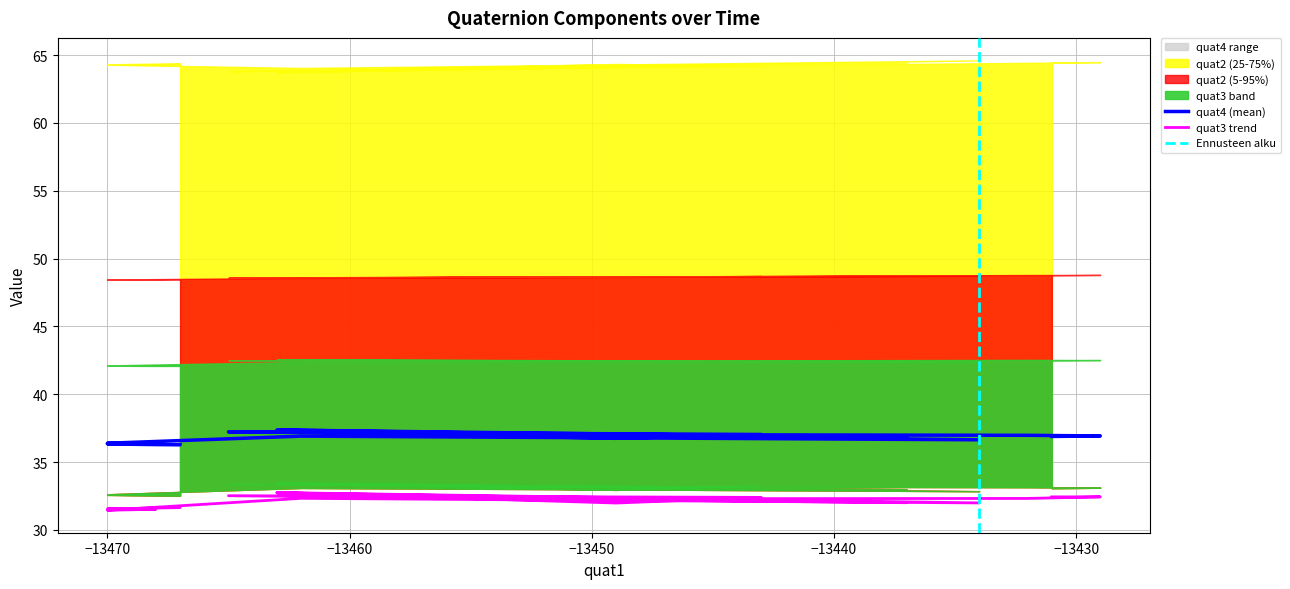

Which series has the largest total across all categories?

quat4